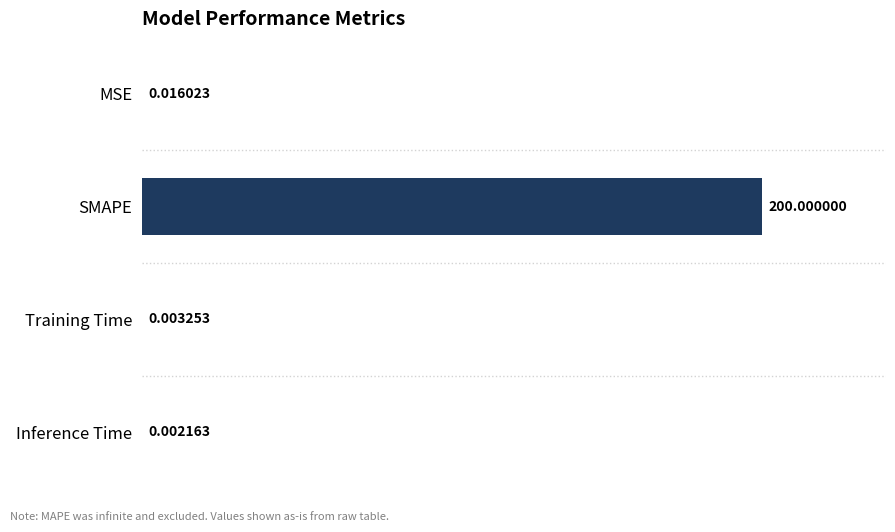

What is the sum of the values at MSE and SMAPE?

200.0